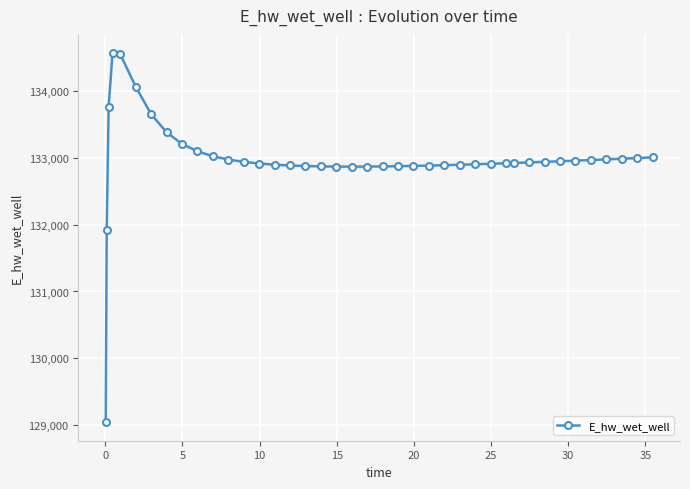

What is the value of the 11th point from the left?

133022.2